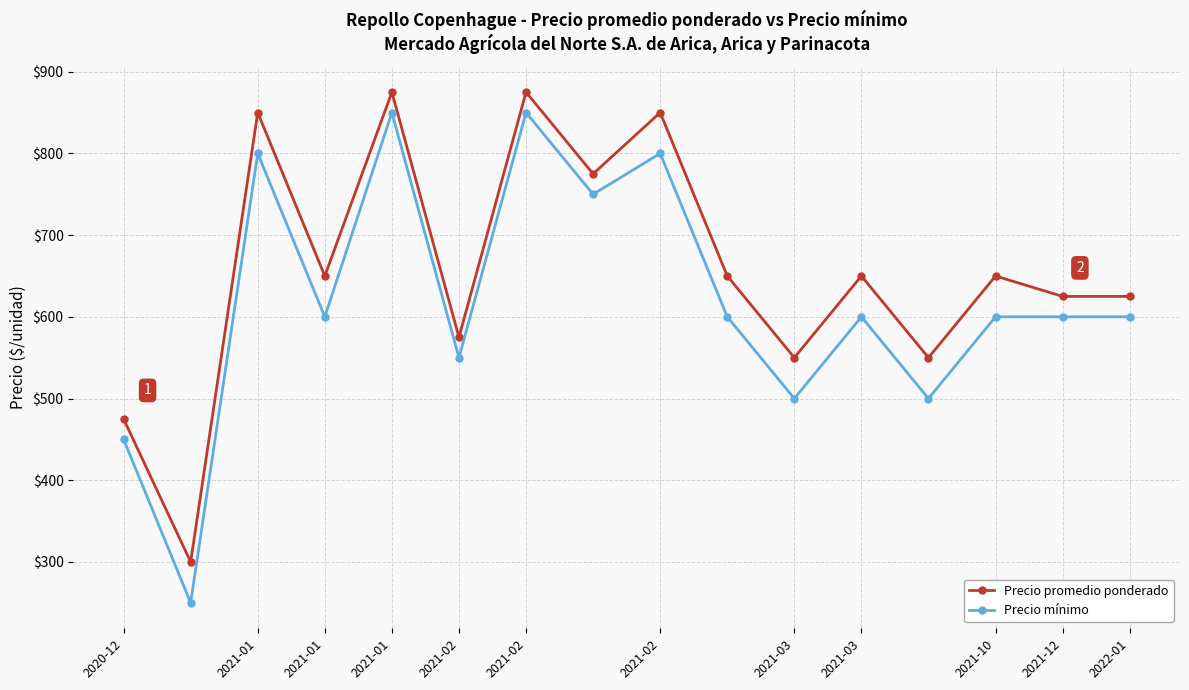

At how many categories does at least one series exceed 458?

15